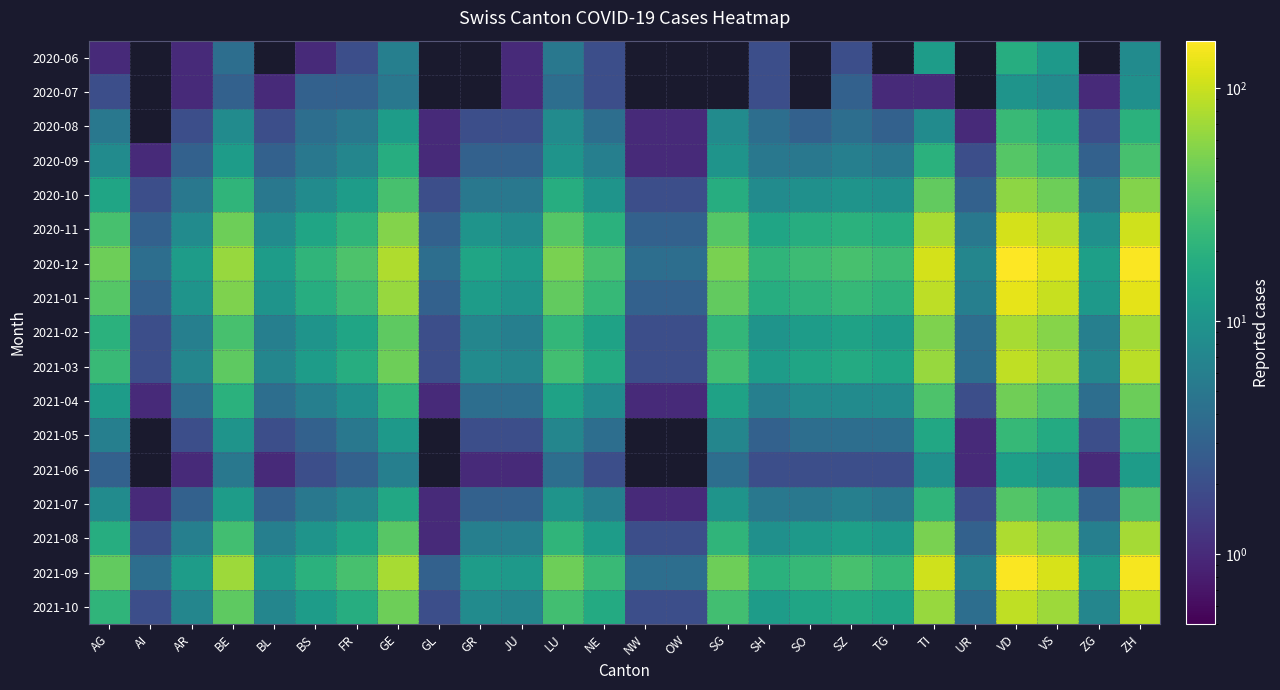

What is the greatest value displayed?

160